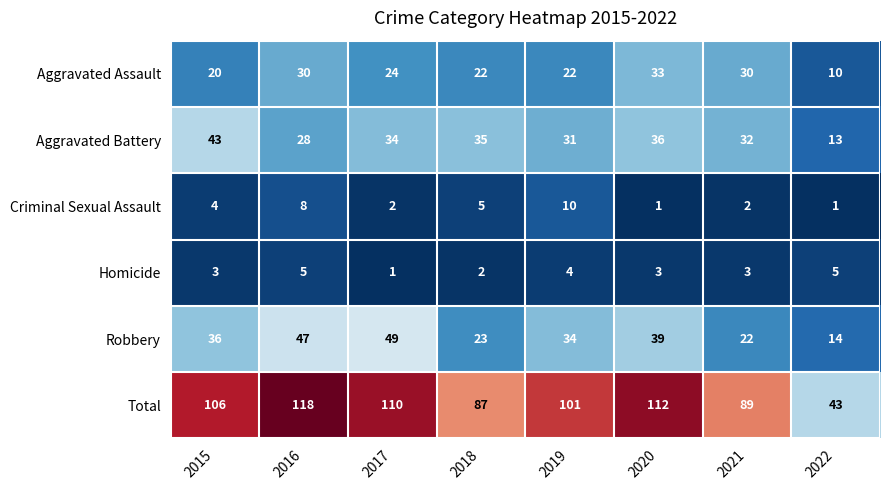

At which category does the chart reach its peak across all series?

2016